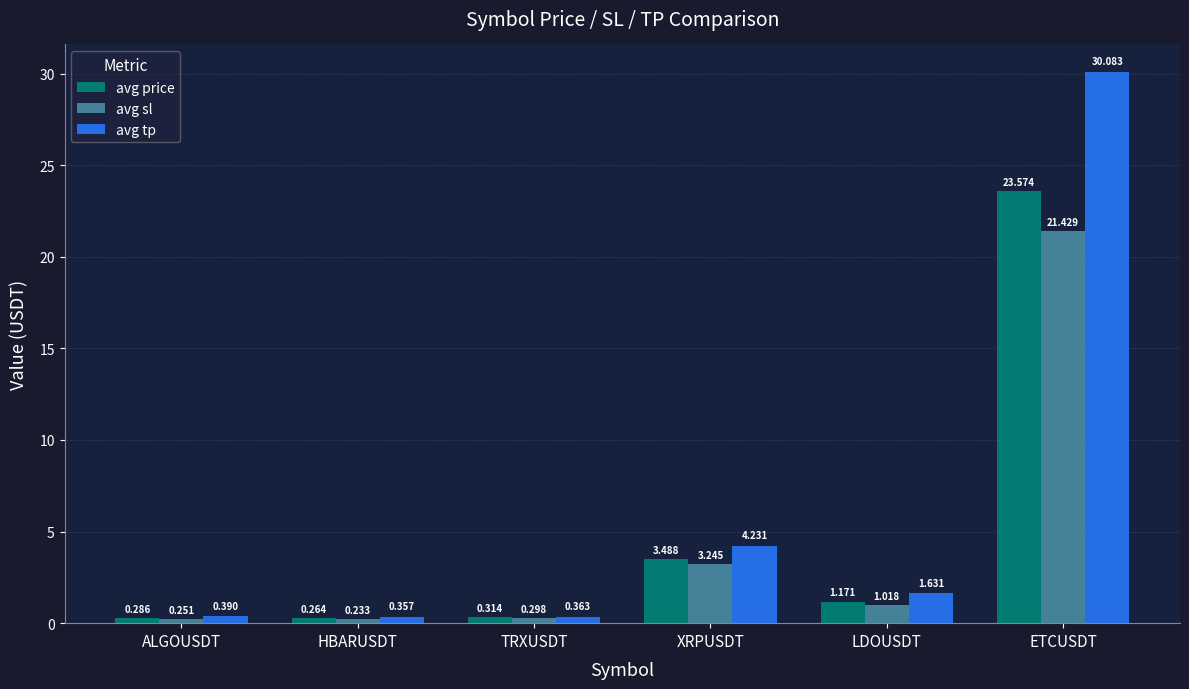

At which category is the sum across all series the highest?

ETCUSDT